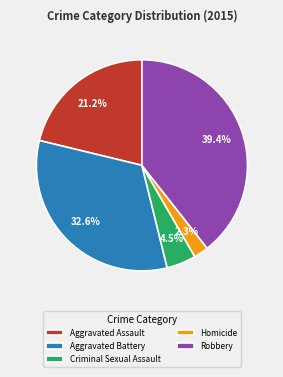

Combined, do Aggravated Battery and Aggravated Assault account for over 50%?

Yes